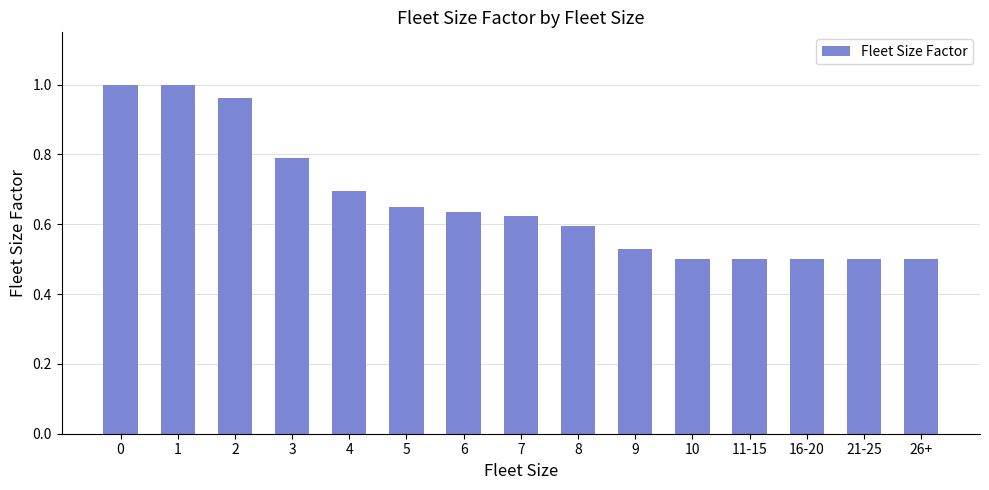

What is the sum of all values?

10.0